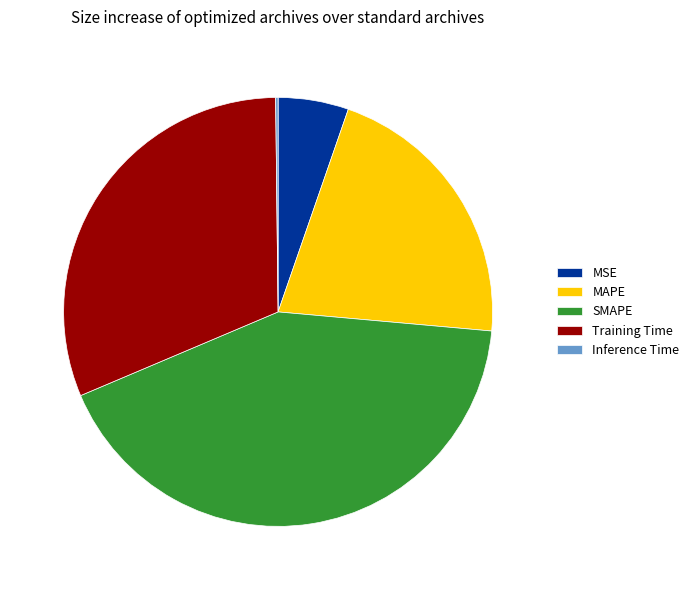

What is the largest slice in the pie chart?

SMAPE